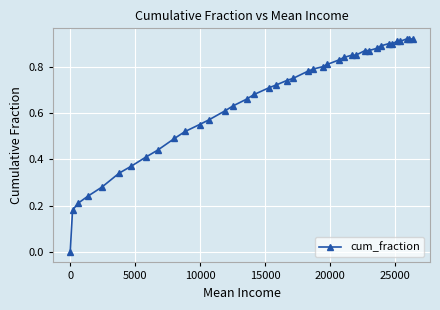

How many lines are shown in the chart?

1